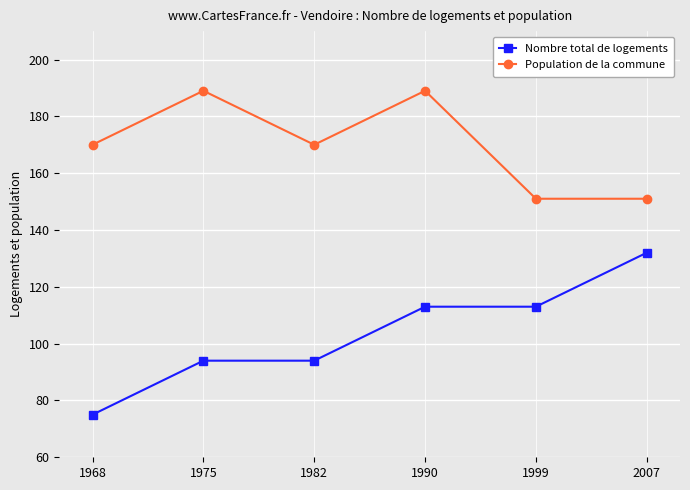

What is the approximate value of Nombre total de logements at 1968, to the nearest 5?

75